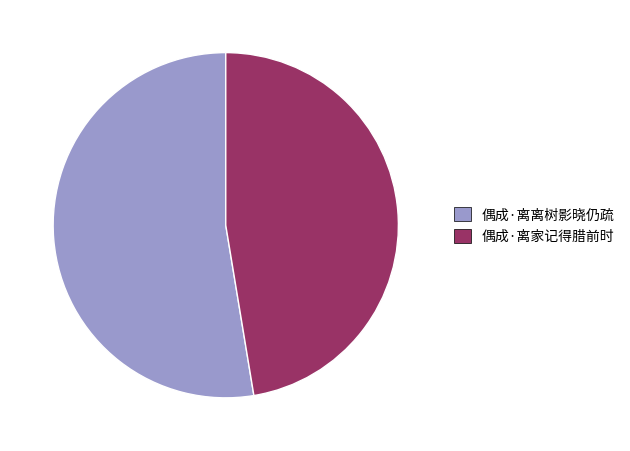

Between 偶成·离离树影晓仍疏 and 偶成·离家记得腊前时, which is larger?

偶成·离离树影晓仍疏